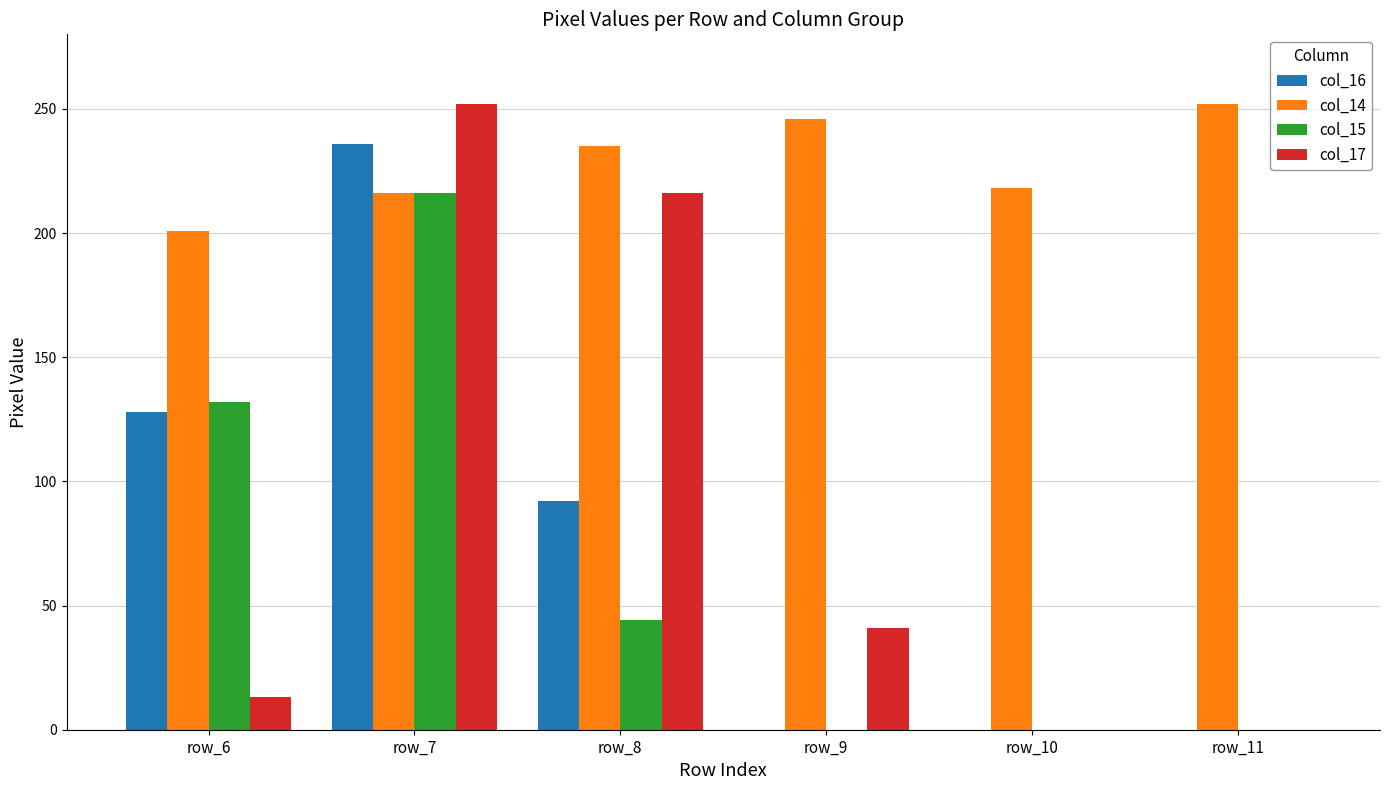

What are all the series names shown in the legend?

col_16, col_14, col_15, col_17